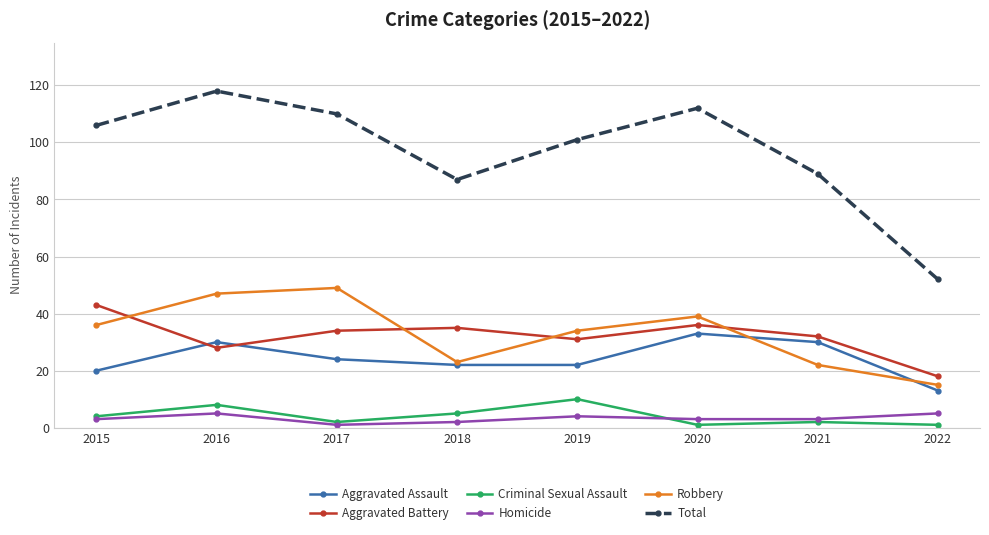

What is the difference between the highest and lowest values at 2022?

51